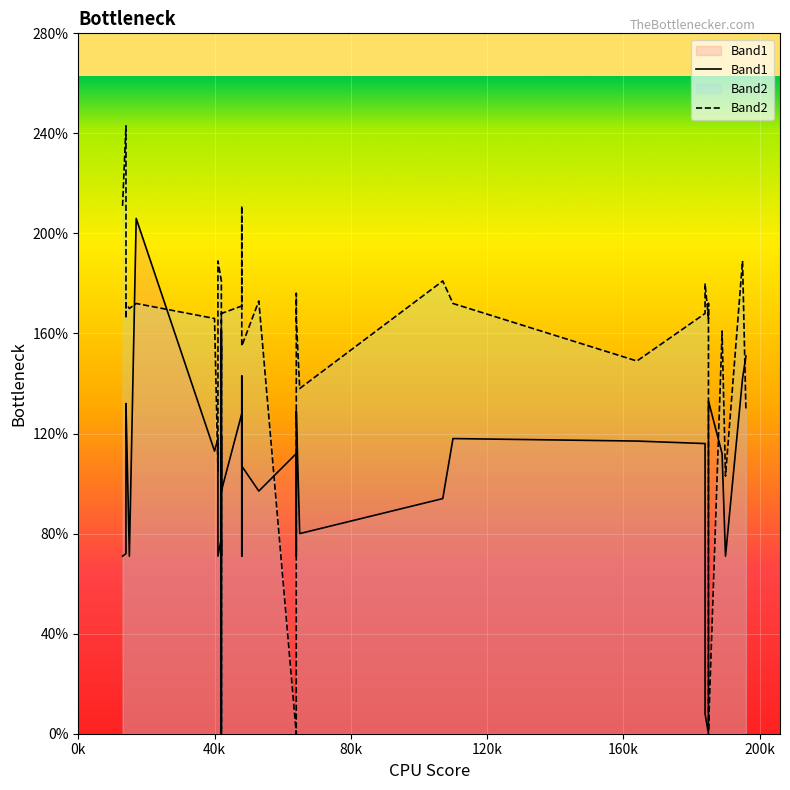

How many categories are shown in the chart?

40